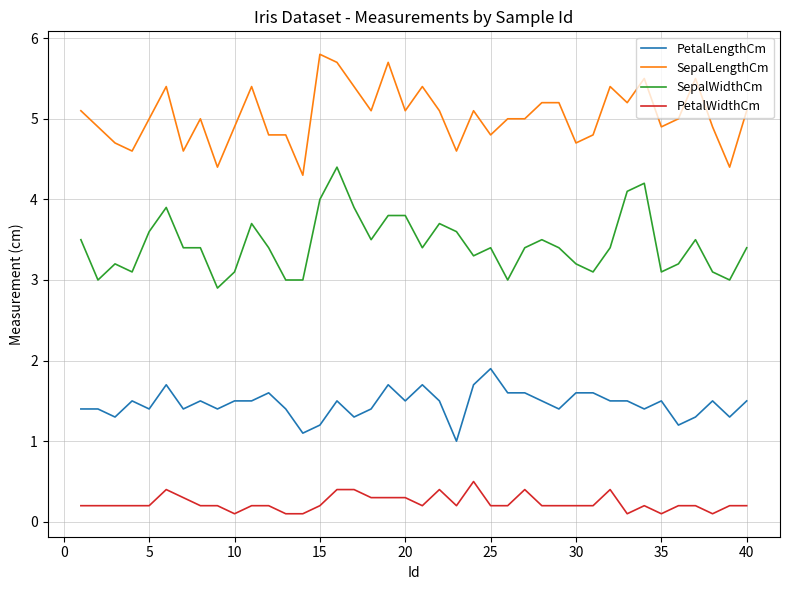

What are all the series names shown in the legend?

PetalLengthCm, SepalLengthCm, SepalWidthCm, PetalWidthCm